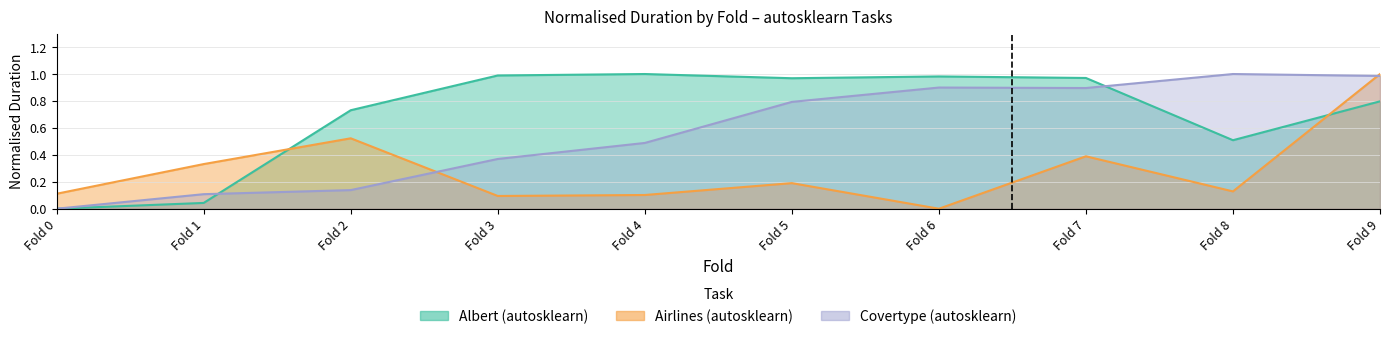

At how many categories does at least one series exceed 0?

10